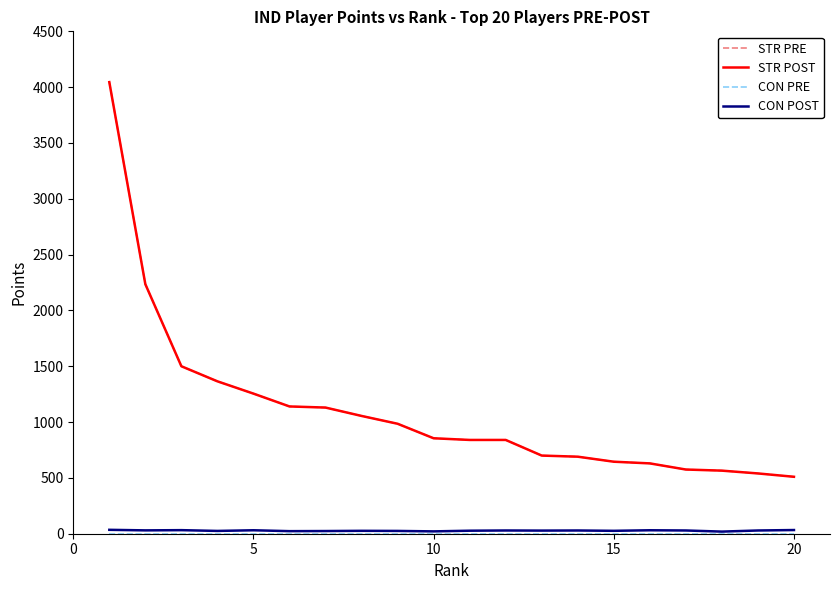

What is the minimum value for STR POST?

510